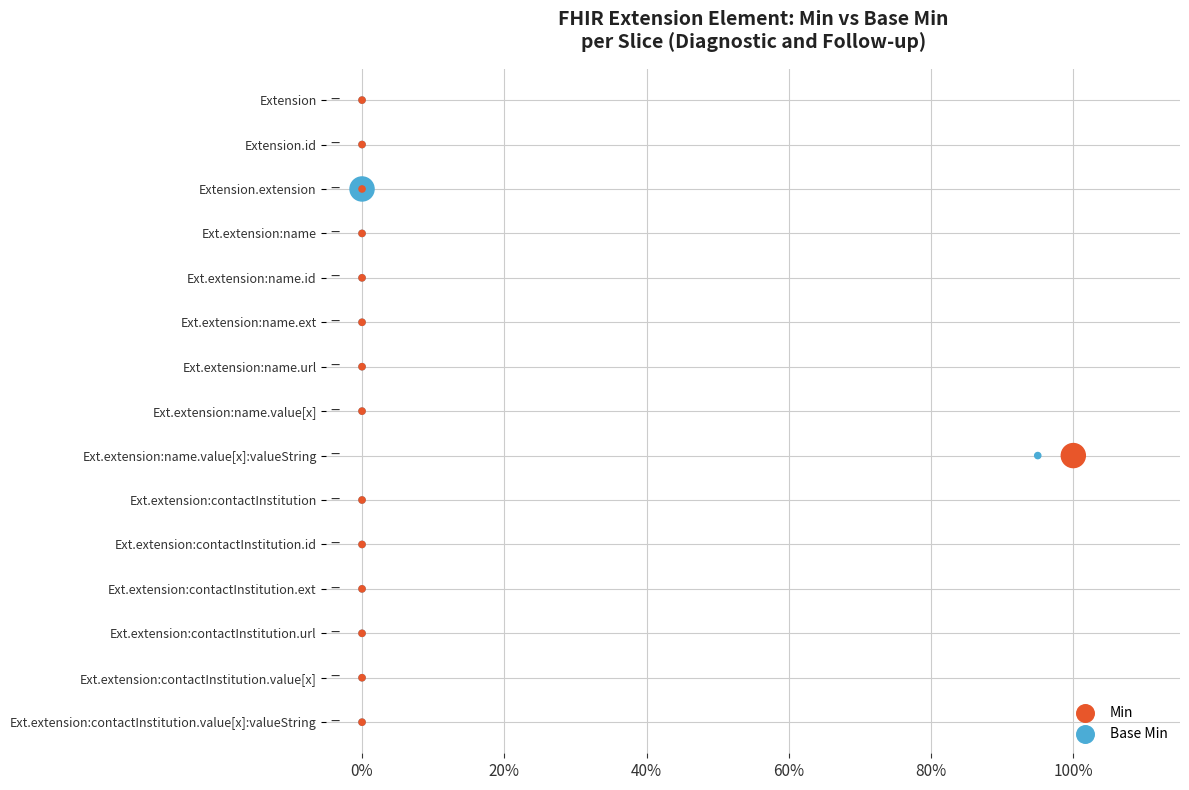

What are all the series names shown in the legend?

Min, Base Min